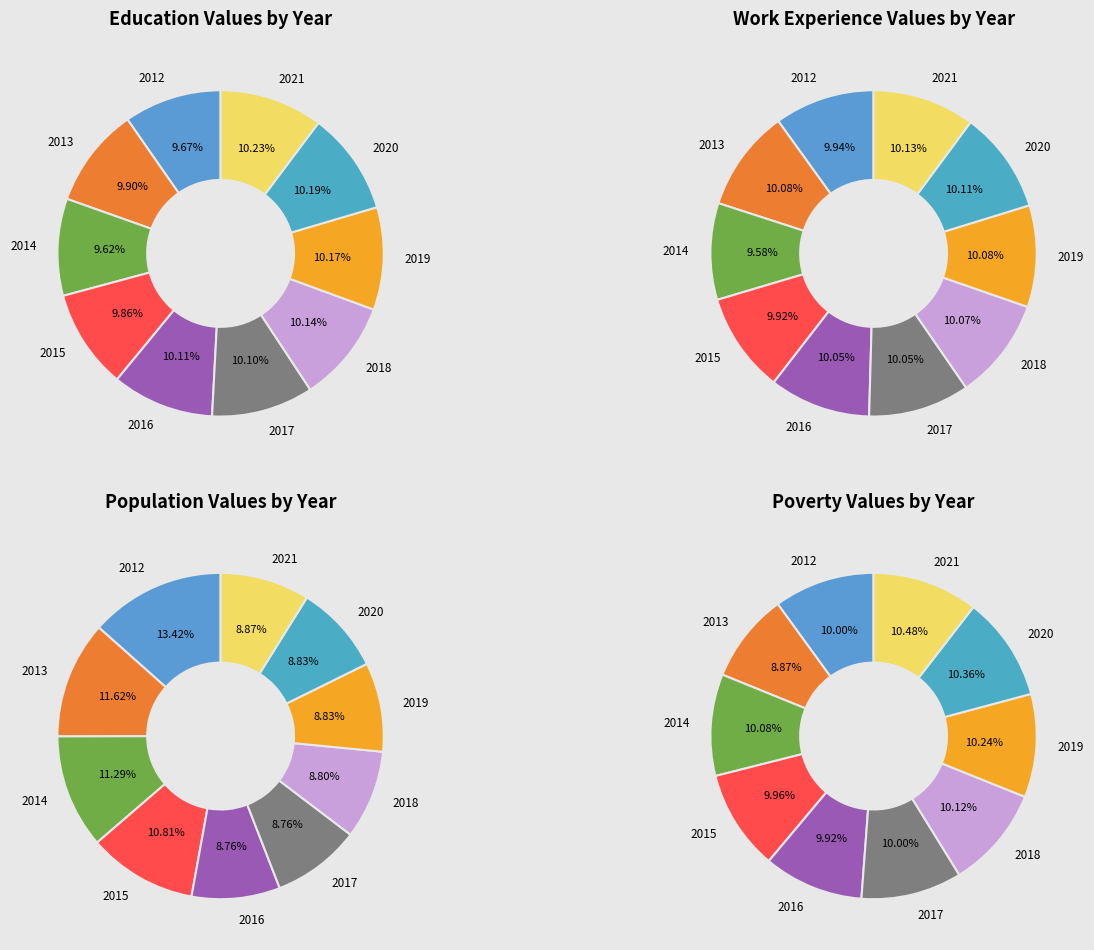

How many slices are in this pie chart?

10